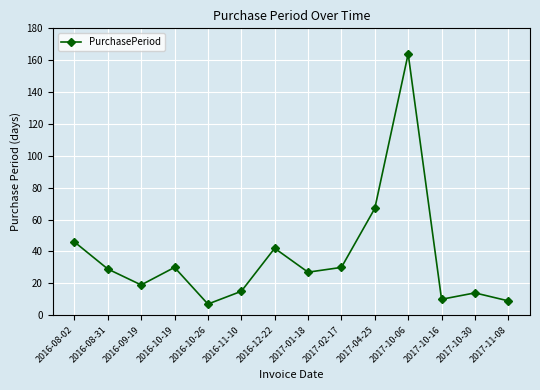

How many lines are shown in the chart?

1